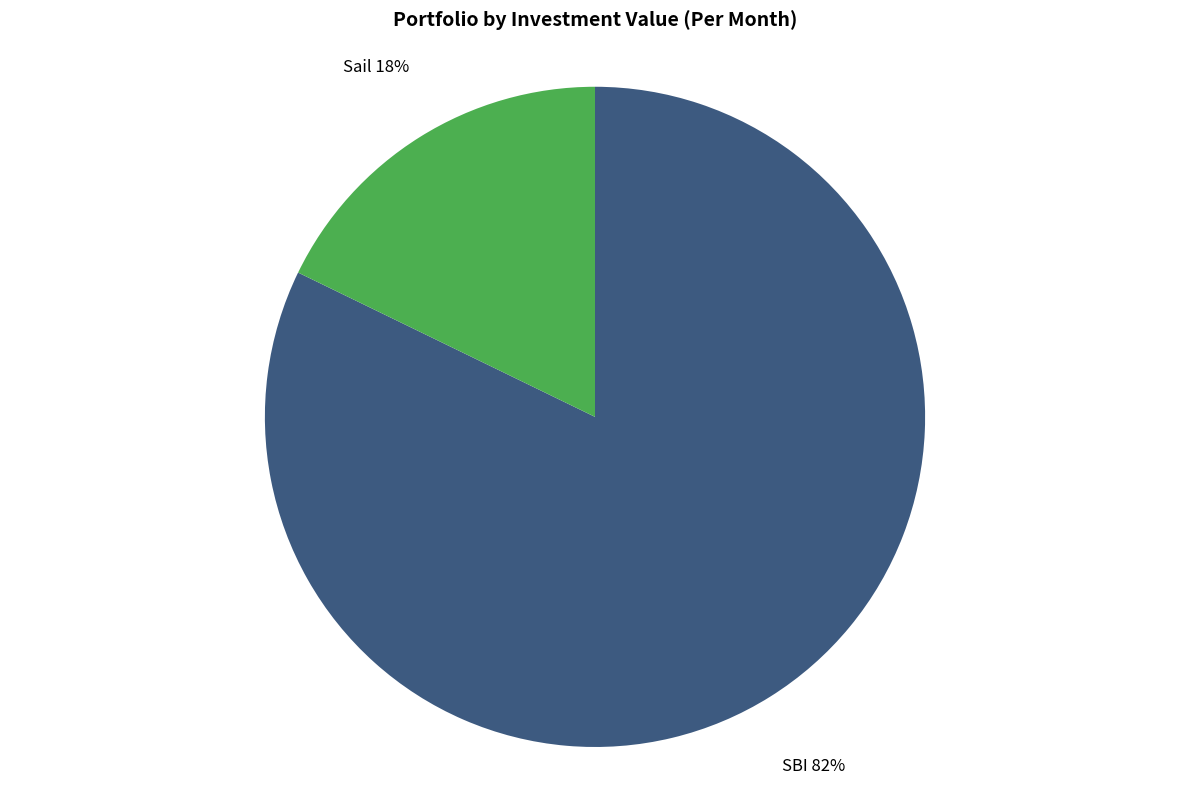

To the nearest percent, what is the difference between the largest and smallest slice percentages?

64%